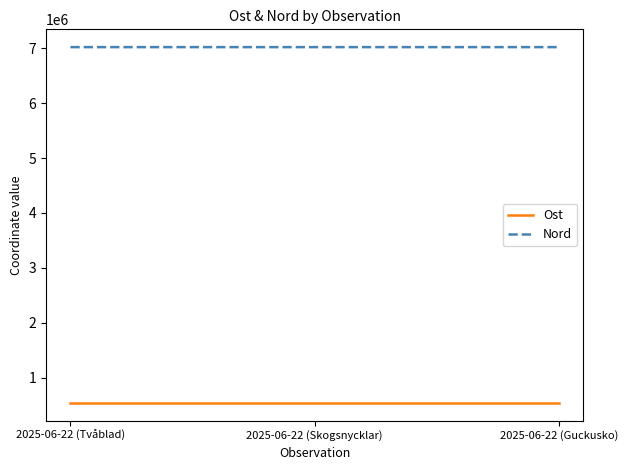

What is the minimum value shown in the chart?

545581